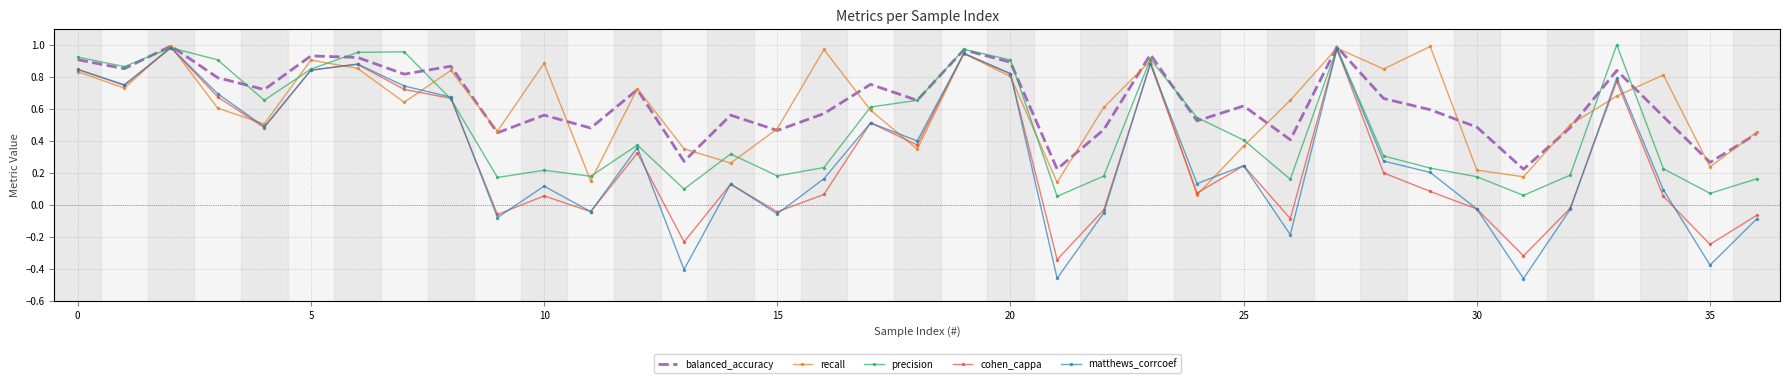

Which series has the widest spread of values?

matthews_corrcoef